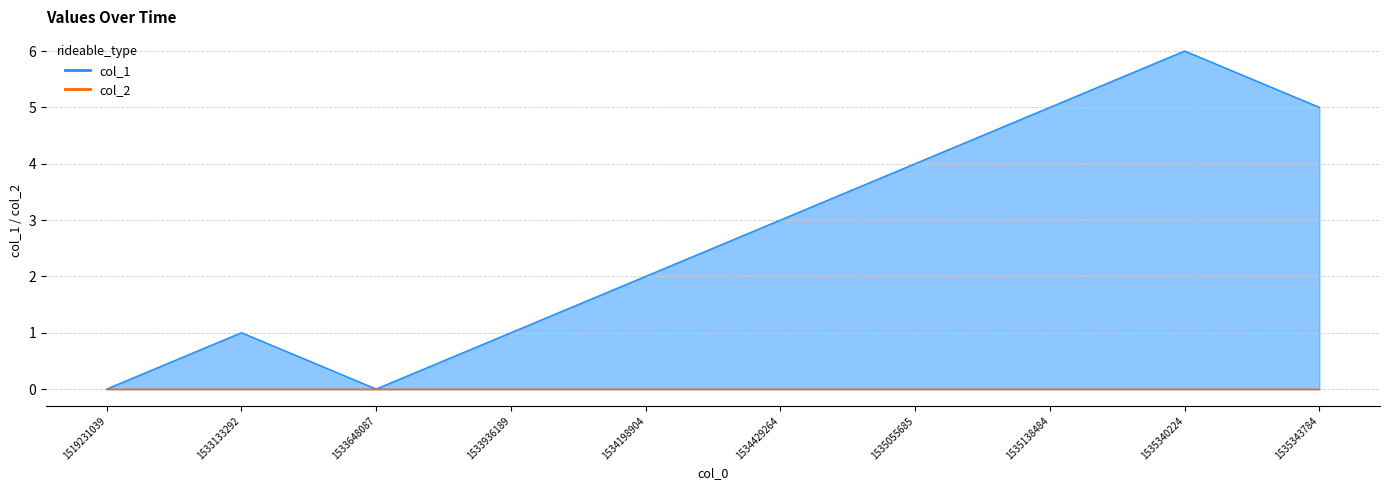

Count the values in the range 1 to 5.

7